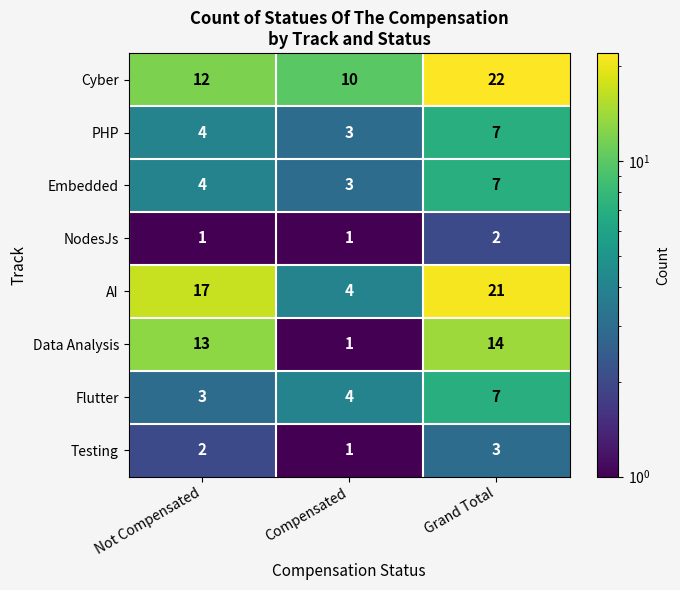

What is the sum of the PHP values at Not Compensated and Compensated?

7